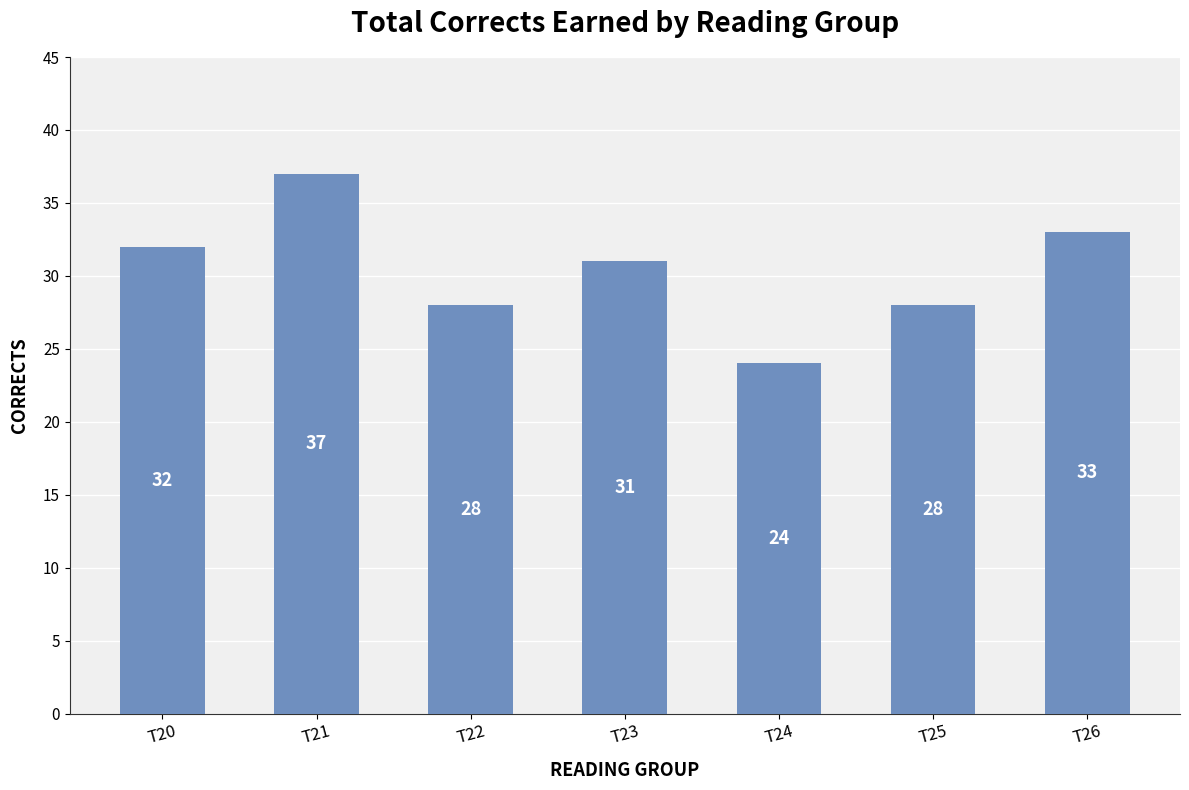

Where does the data first go above 31?

T20